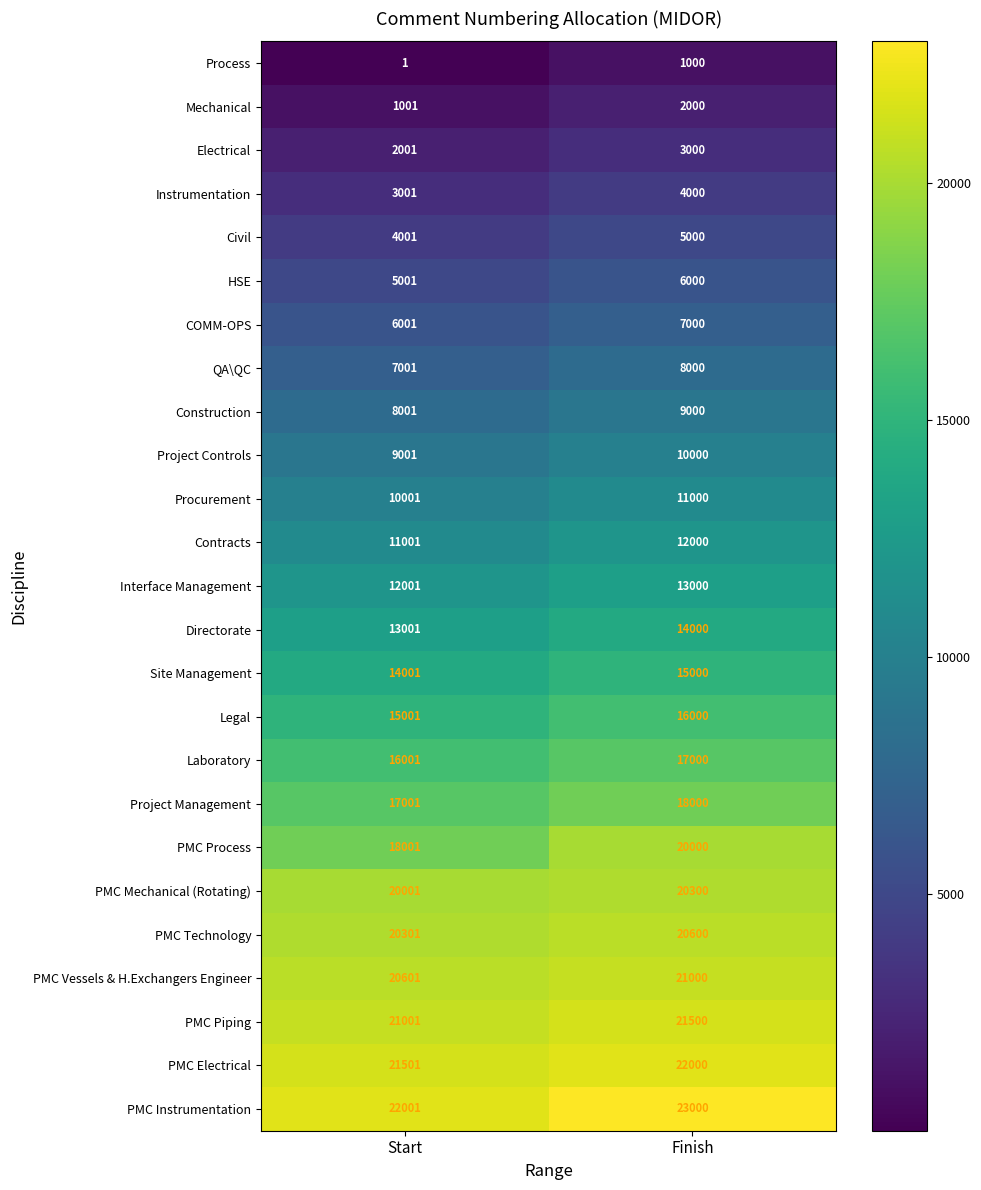

Which series changed the most between Start and Finish?

PMC Process